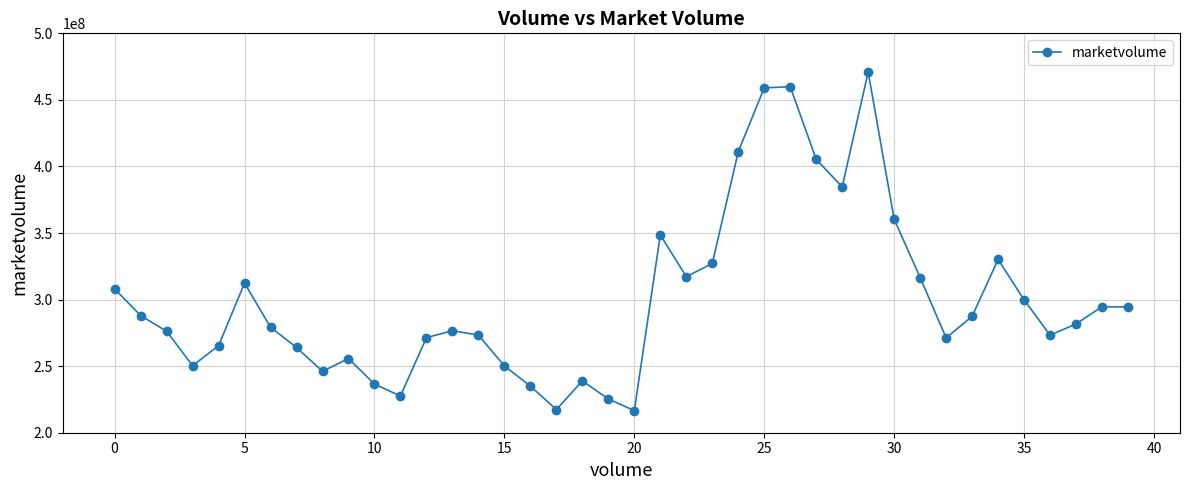

What is the value of the 21st point from the left?

216595216